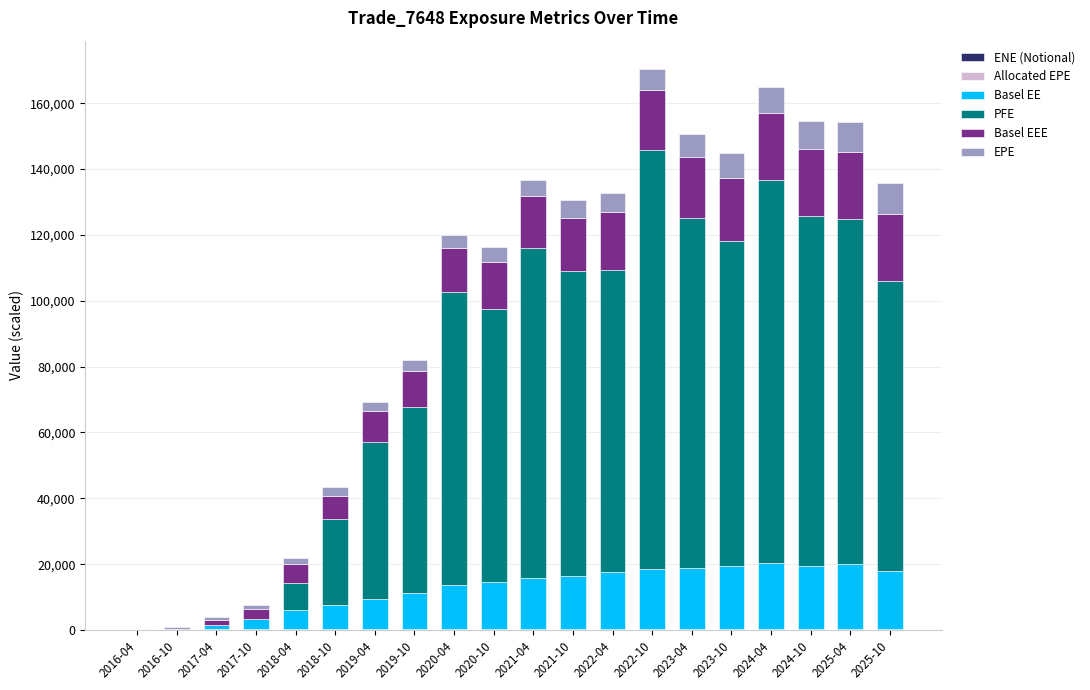

Are the bars grouped side by side (vs. stacked)?

No